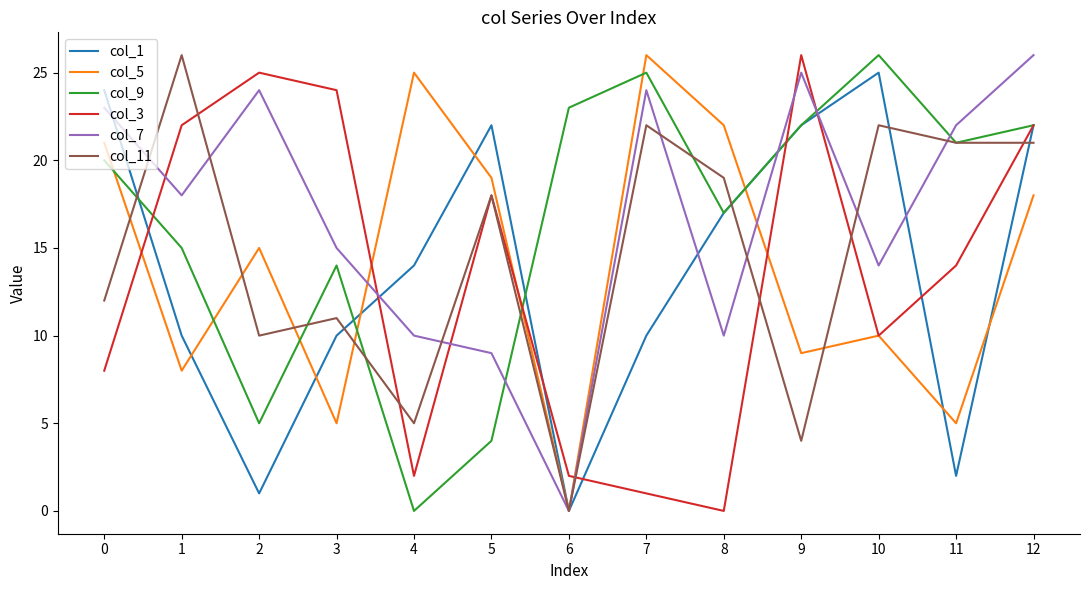

What are all the series names shown in the legend?

col_1, col_5, col_9, col_3, col_7, col_11